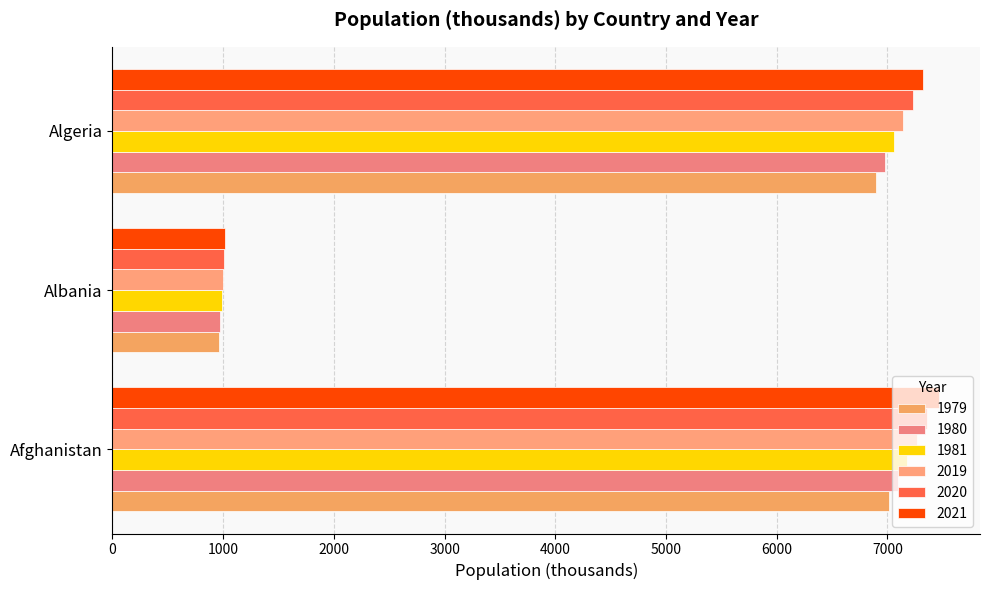

What is the maximum value shown in the chart?

7463.8